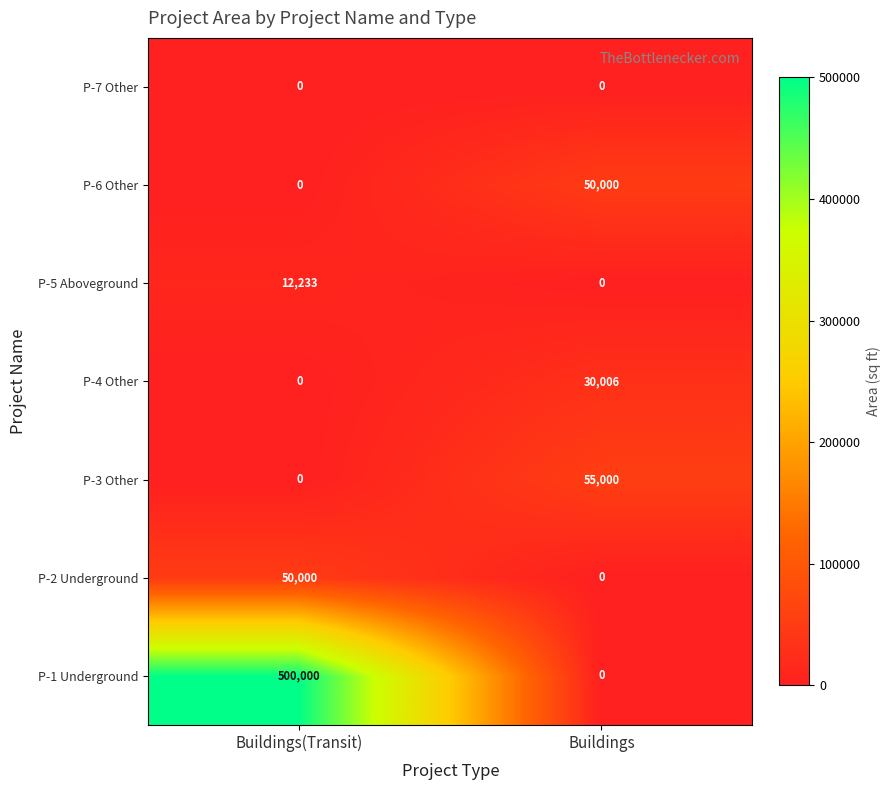

Which series has the widest spread of values?

P-1 Underground